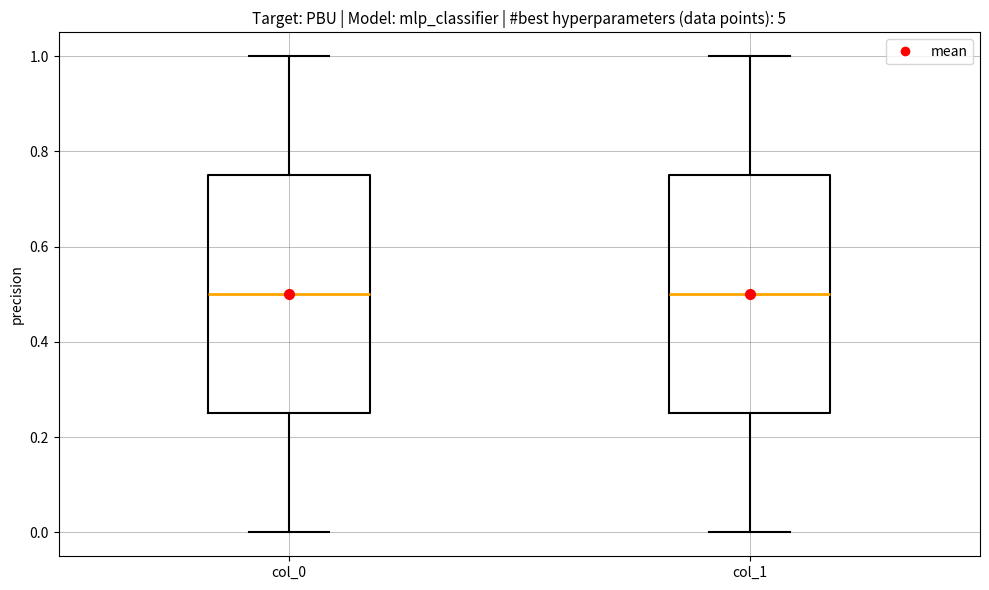

Reading left to right, read every box against the y-axis: the position of its median line, the range the box covers, and the ends of its whiskers. The values are not printed on the chart, so give them approximately, as read against the axis.

col_0: median 0.50, box 0.26 to 0.76, whiskers 0.00 to 1.00
col_1: median 0.50, box 0.26 to 0.76, whiskers 0.00 to 1.00